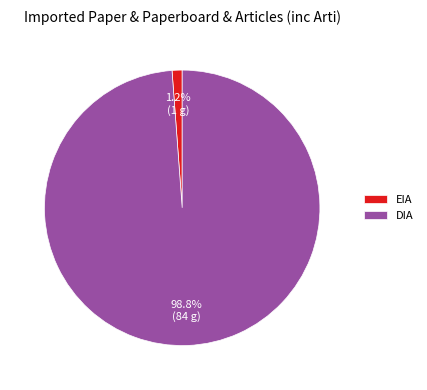

Is it true that EIA is 23% of the pie?

False